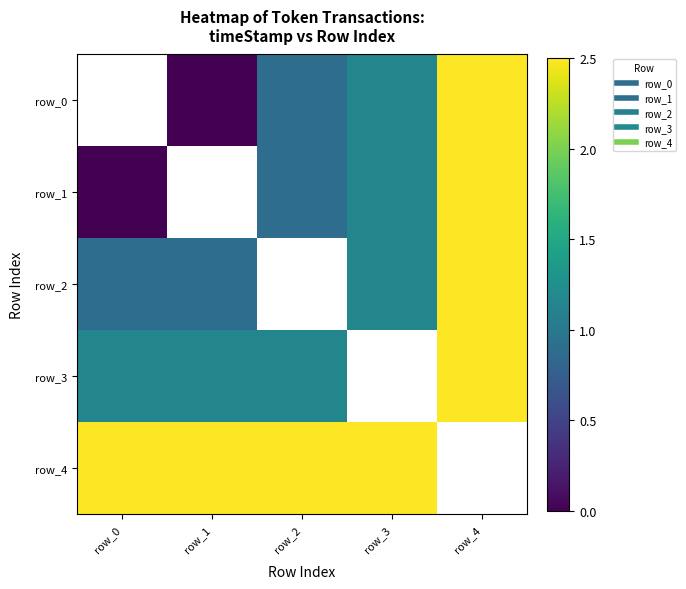

The value of row_0 at row_4 is 2.5. True or false?

True